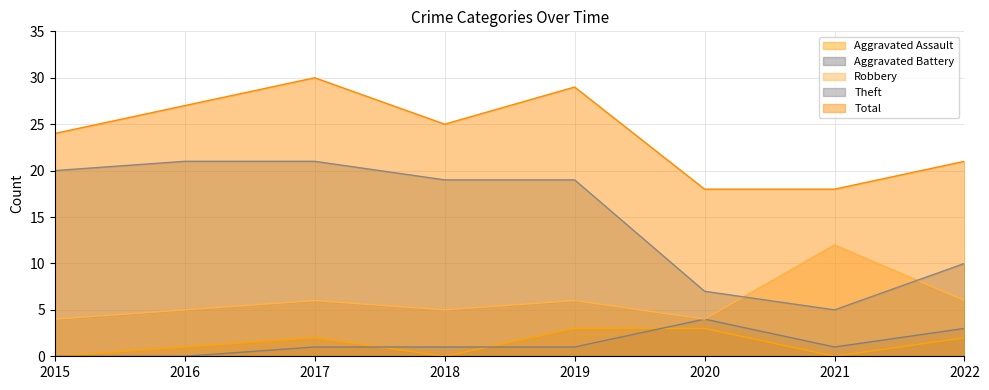

What is the total value across all series at 2018?

50